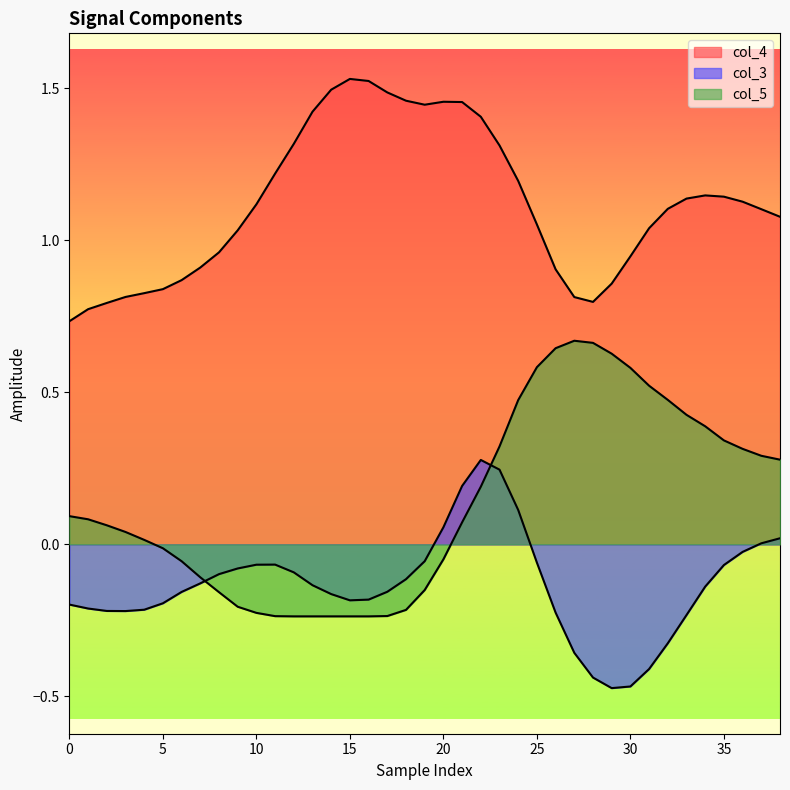

List the series in order of their peak value, highest first.

col_4, col_5, col_3